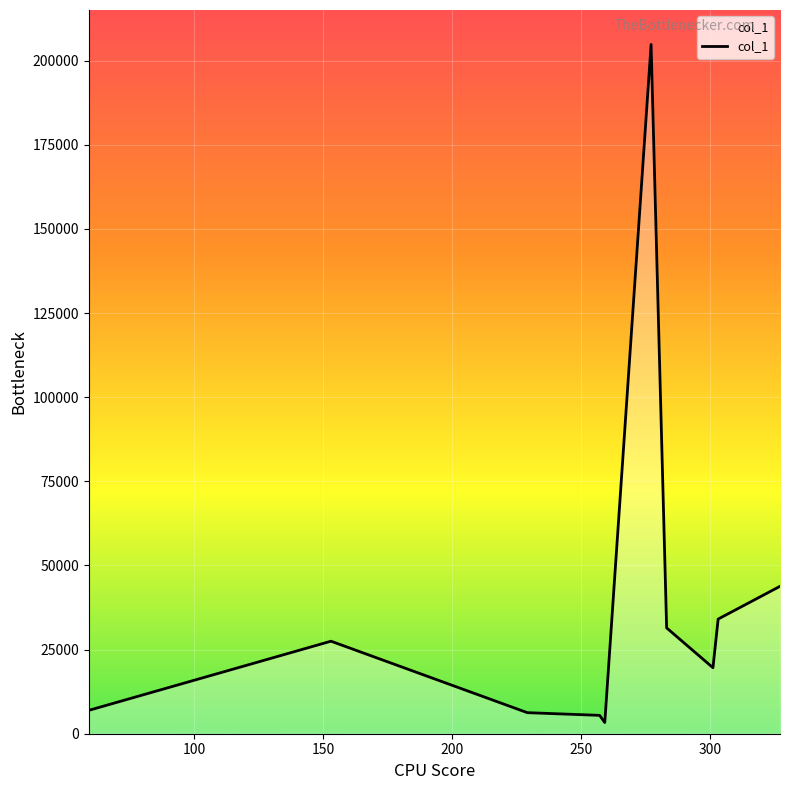

What is the greatest value displayed?

204815.7